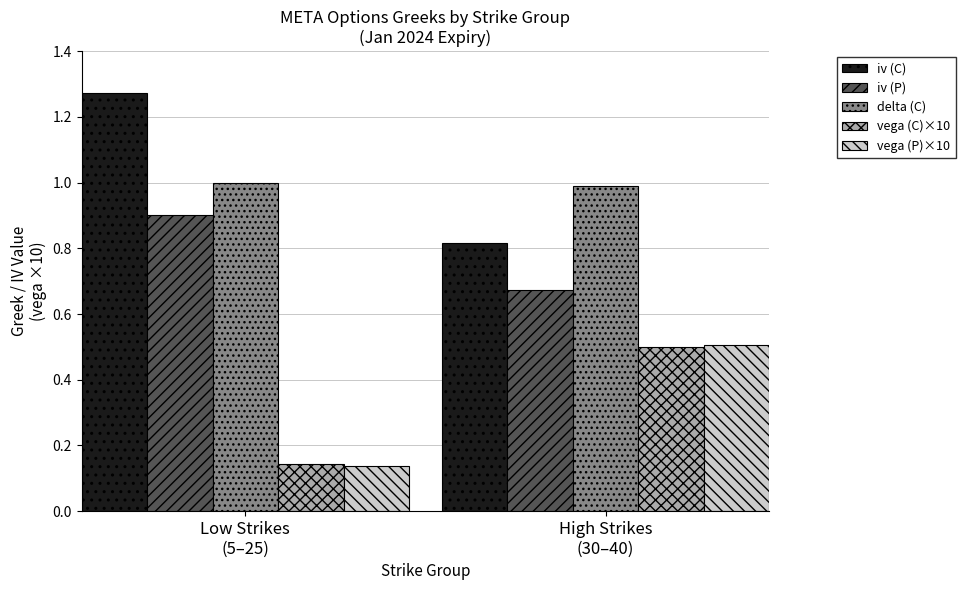

Are the bars grouped side by side (vs. stacked)?

Yes